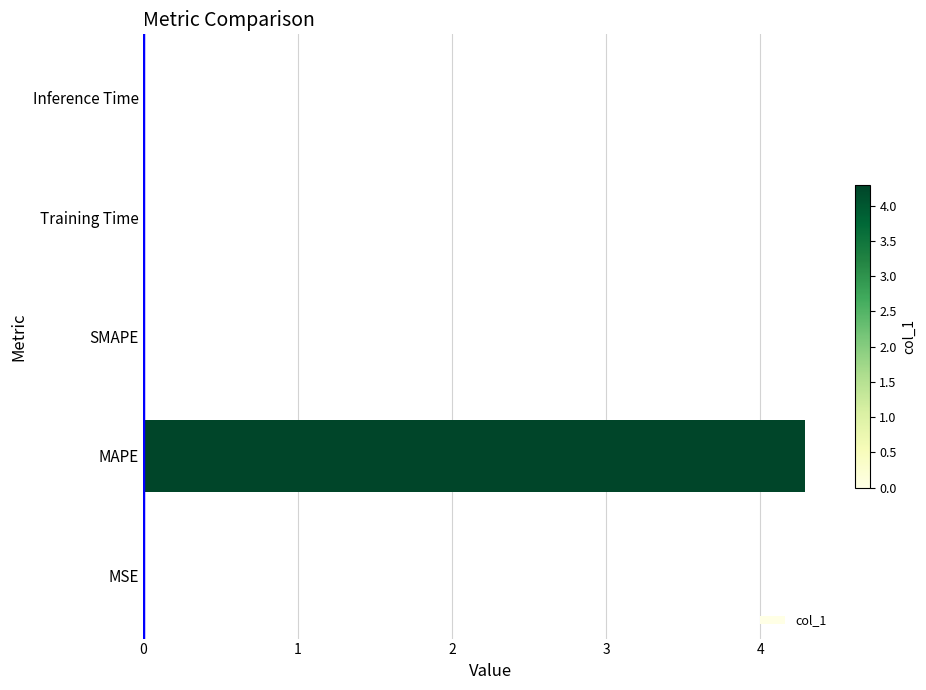

What is the sum of all values?

4.3